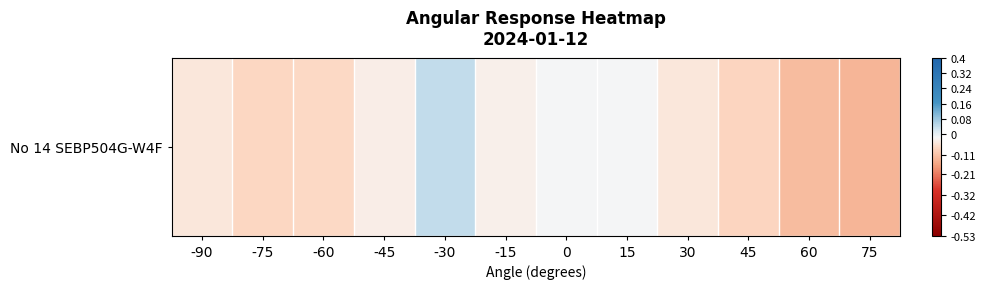

What is the difference between the maximum and second lowest values?

0.2